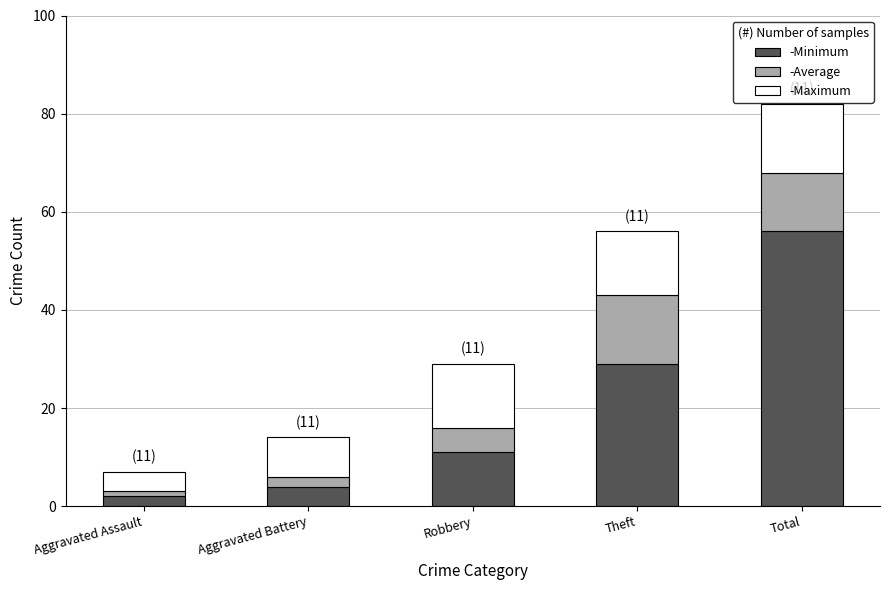

How many bars are there in total?

5